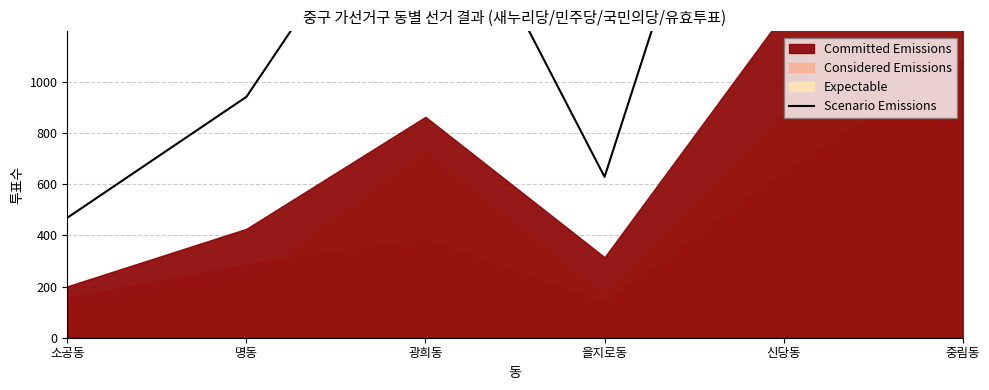

The chart shows a value of 412 at 을지로동. True or false?

False